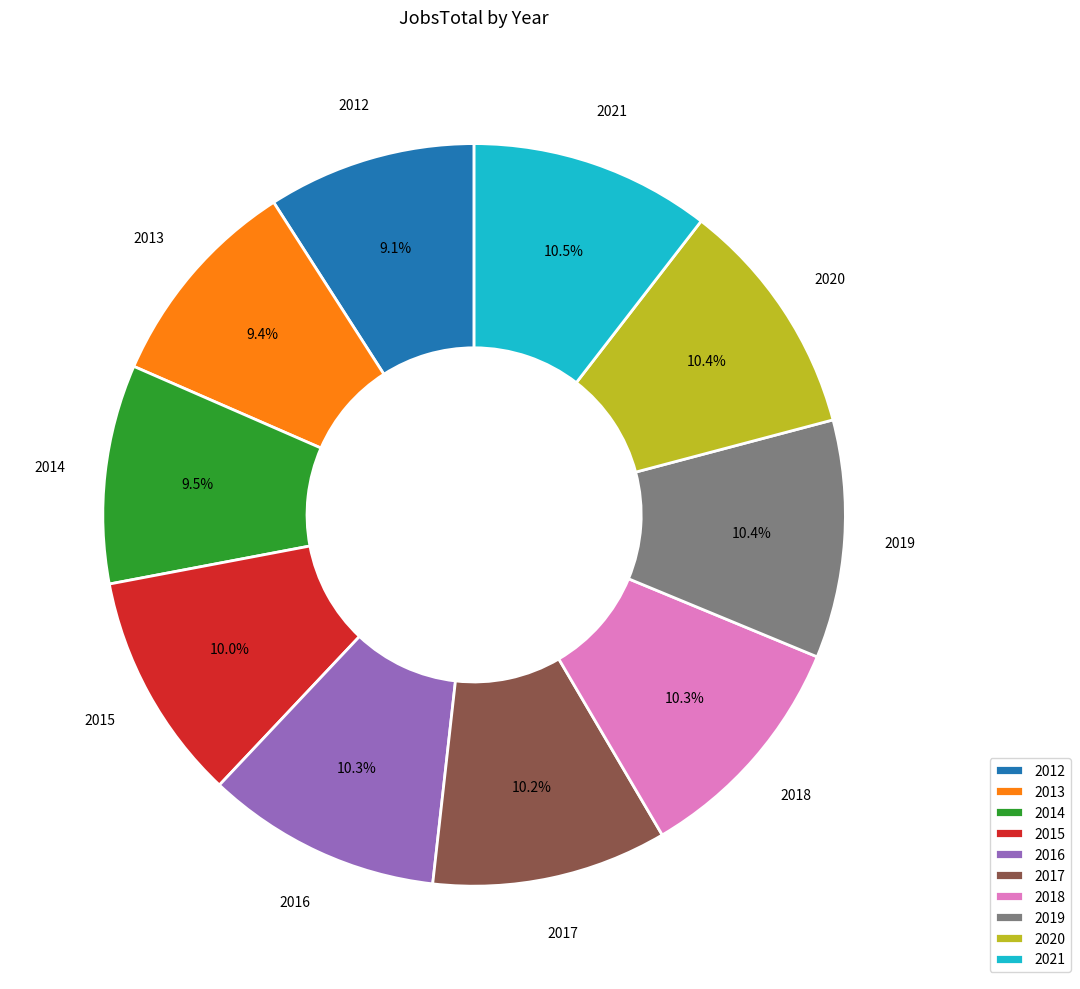

To the nearest percent, what is the combined percentage of 2014 and 2016?

20%